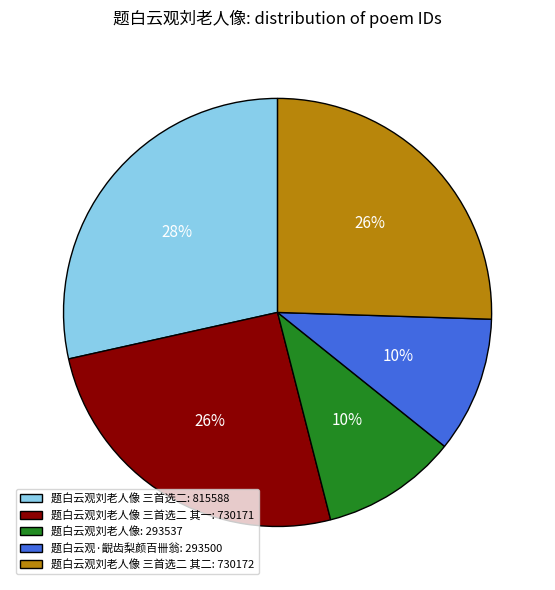

Is 题白云观刘老人像 三首选二: 815588 the majority of the pie?

No